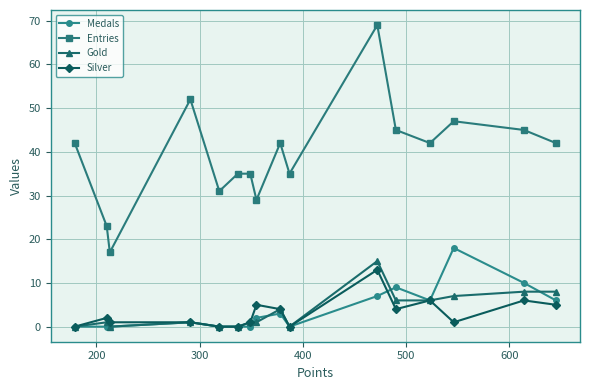

Which series has the largest total across all categories?

Entries